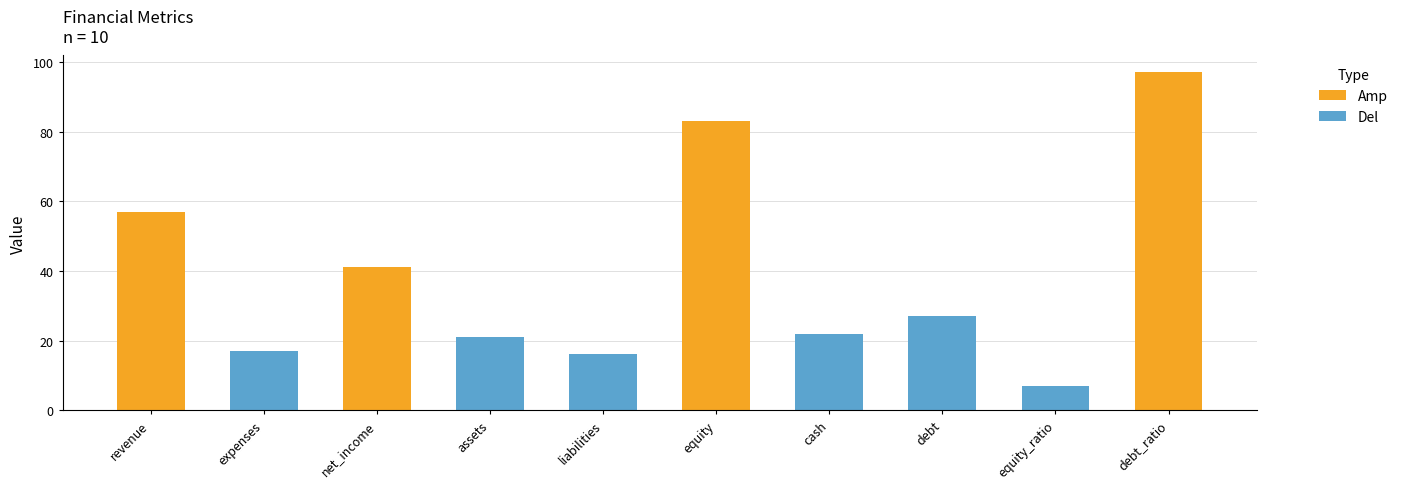

Reading left to right, transcribe all the data shown in this chart.

revenue=57	expenses=17	net_income=41	assets=21	liabilities=16	equity=83	cash=22	debt=27	equity_ratio=7	debt_ratio=97